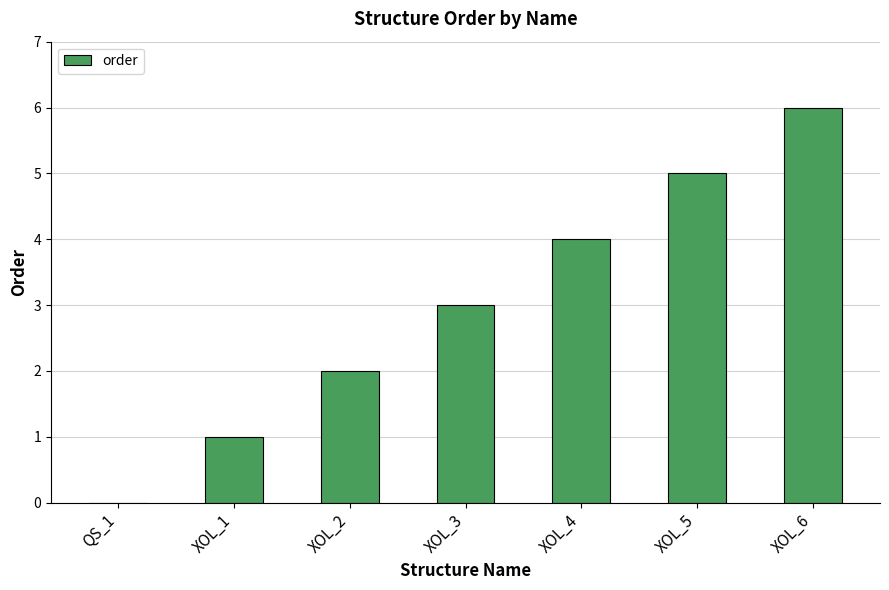

Count the number of categories in the chart.

7